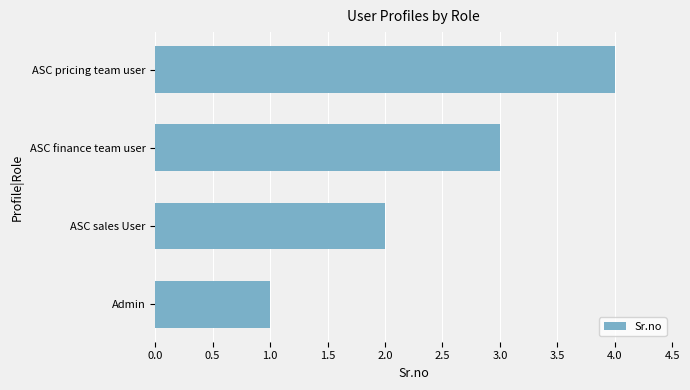

True or false: the data shows 2 at Admin.

False